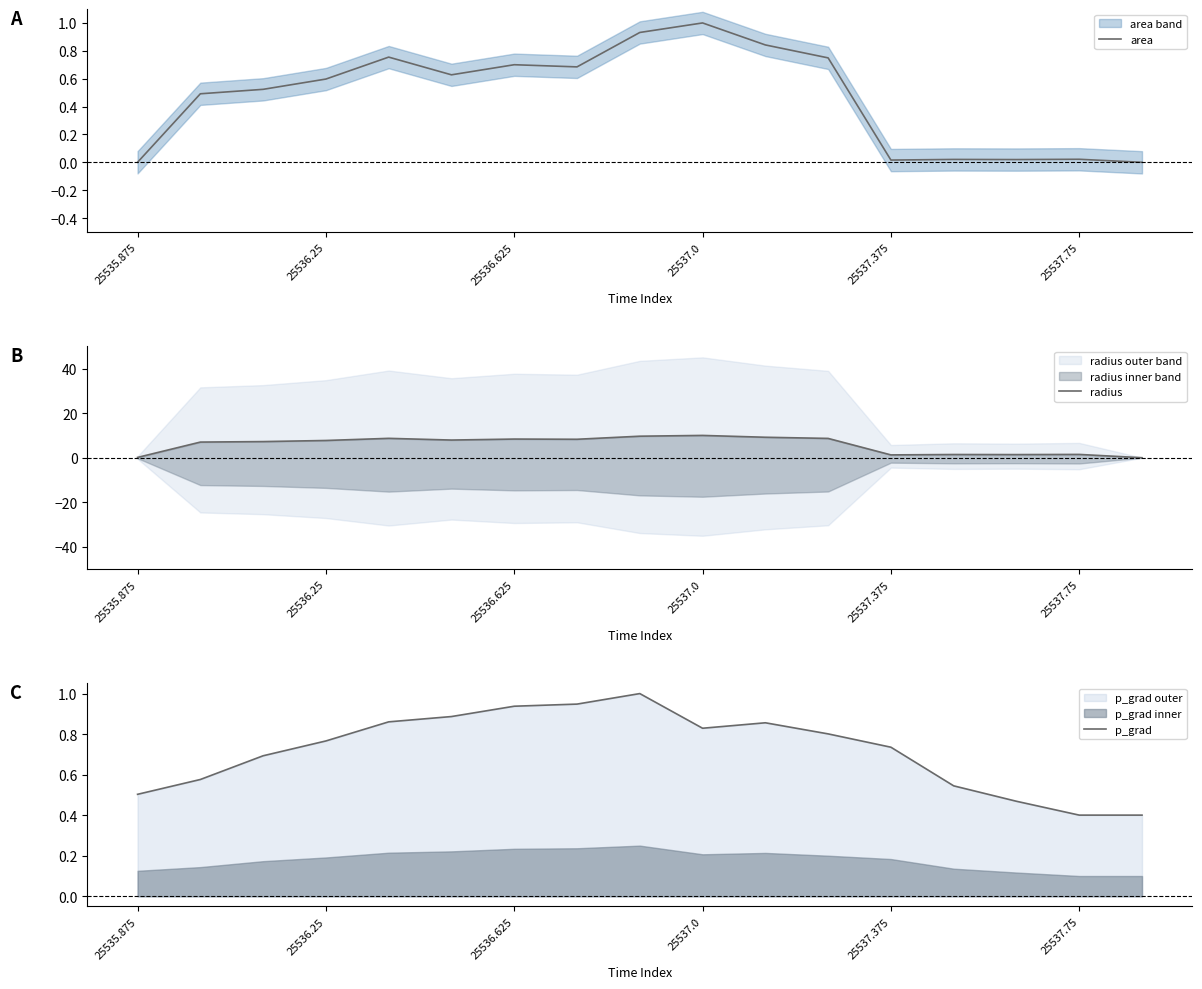

Which series has the widest spread of values?

radius